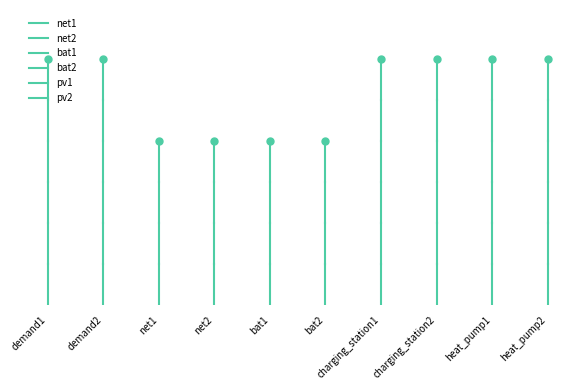

Is it true that bat1 equals 3 at demand1?

False